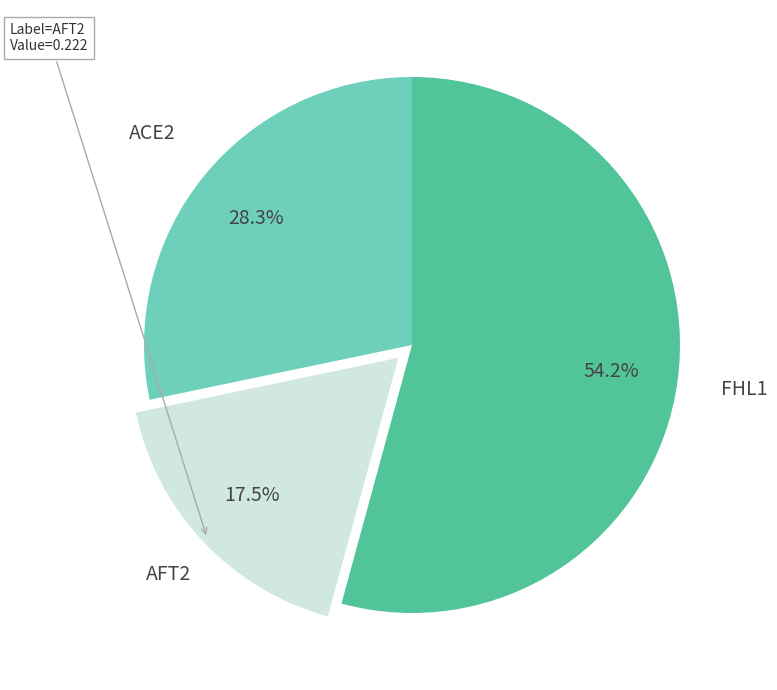

To the nearest percent, what percentage of the pie is ACE2?

28%